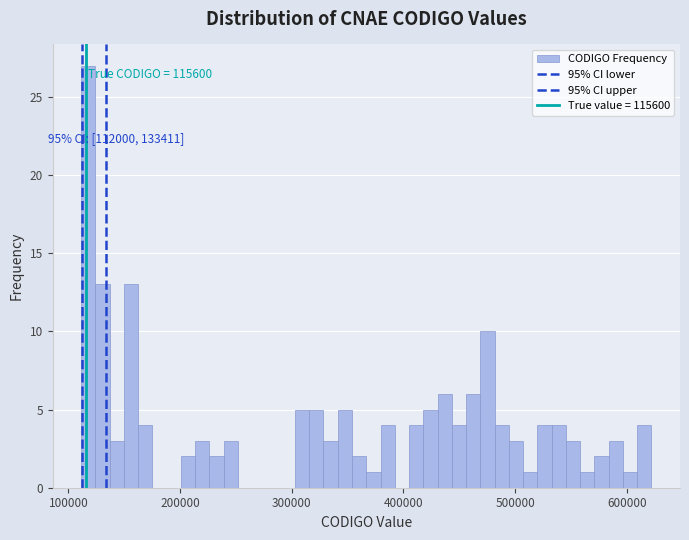

Around what value on the x-axis is the tallest bar? Give the approximate position of its centre, as read against the axis.

120000